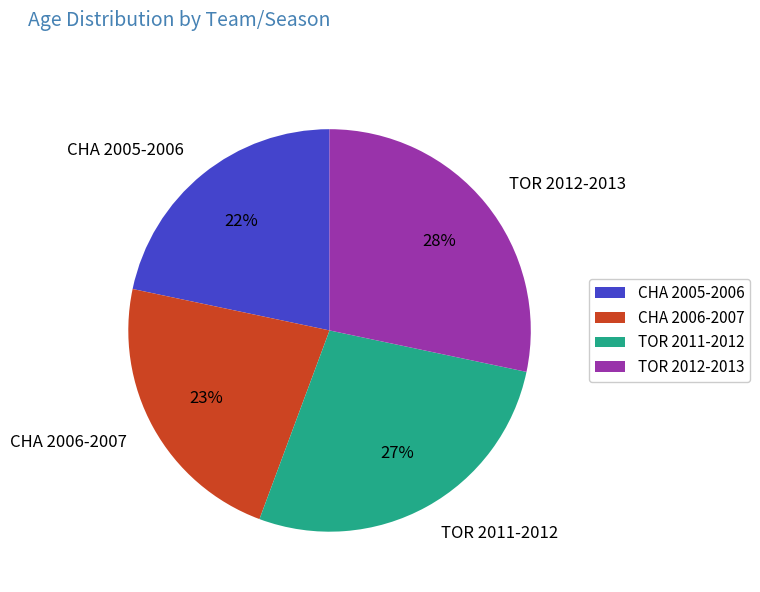

To the nearest percent, what is the average slice percentage?

25%